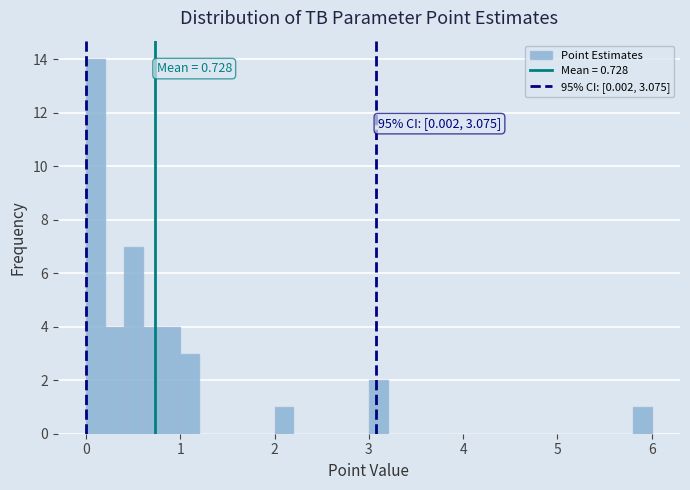

Read against the x-axis, roughly where is the centre of the tallest bar?

0.1